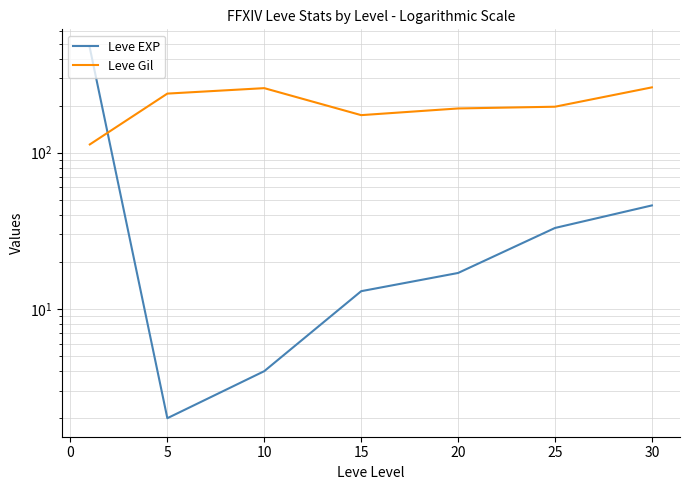

Is the value of Leve Gil at 20 greater than the value of Leve EXP at −5?

No